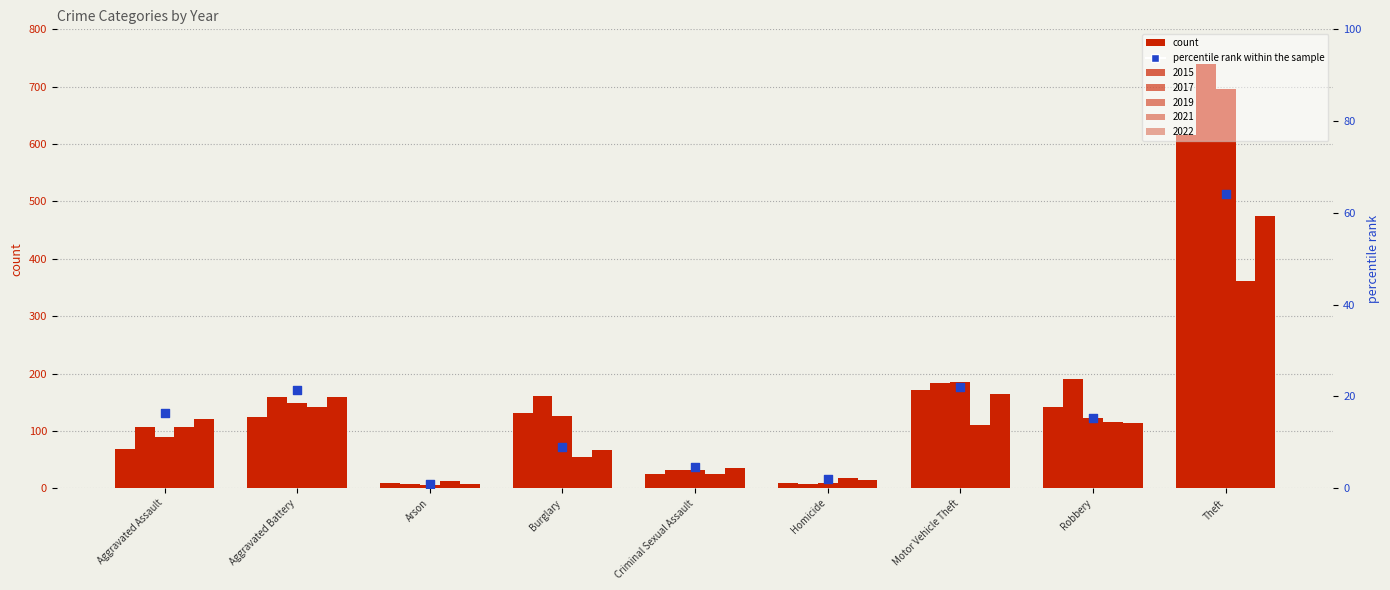

Which has a higher value, Aggravated Assault or Theft?

Theft